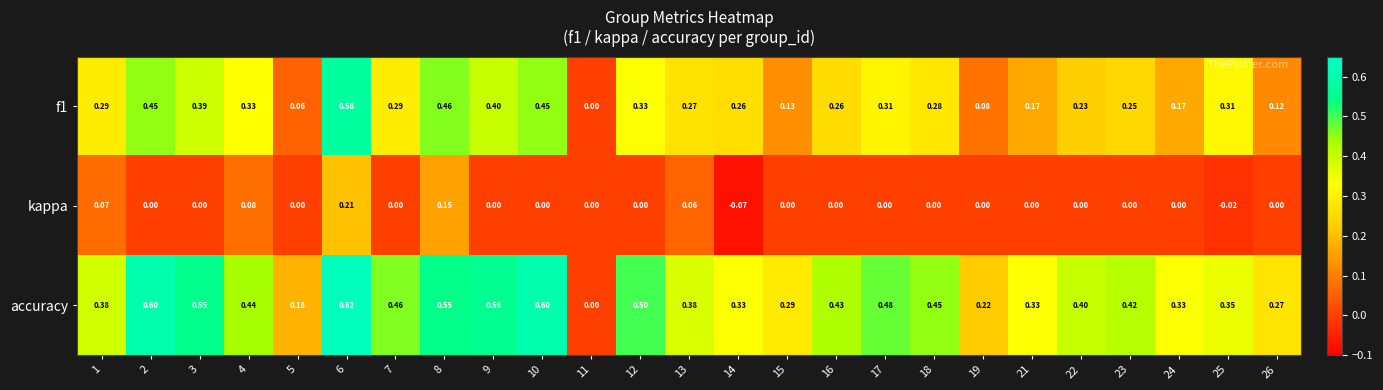

Which series has the largest range (max minus min)?

accuracy